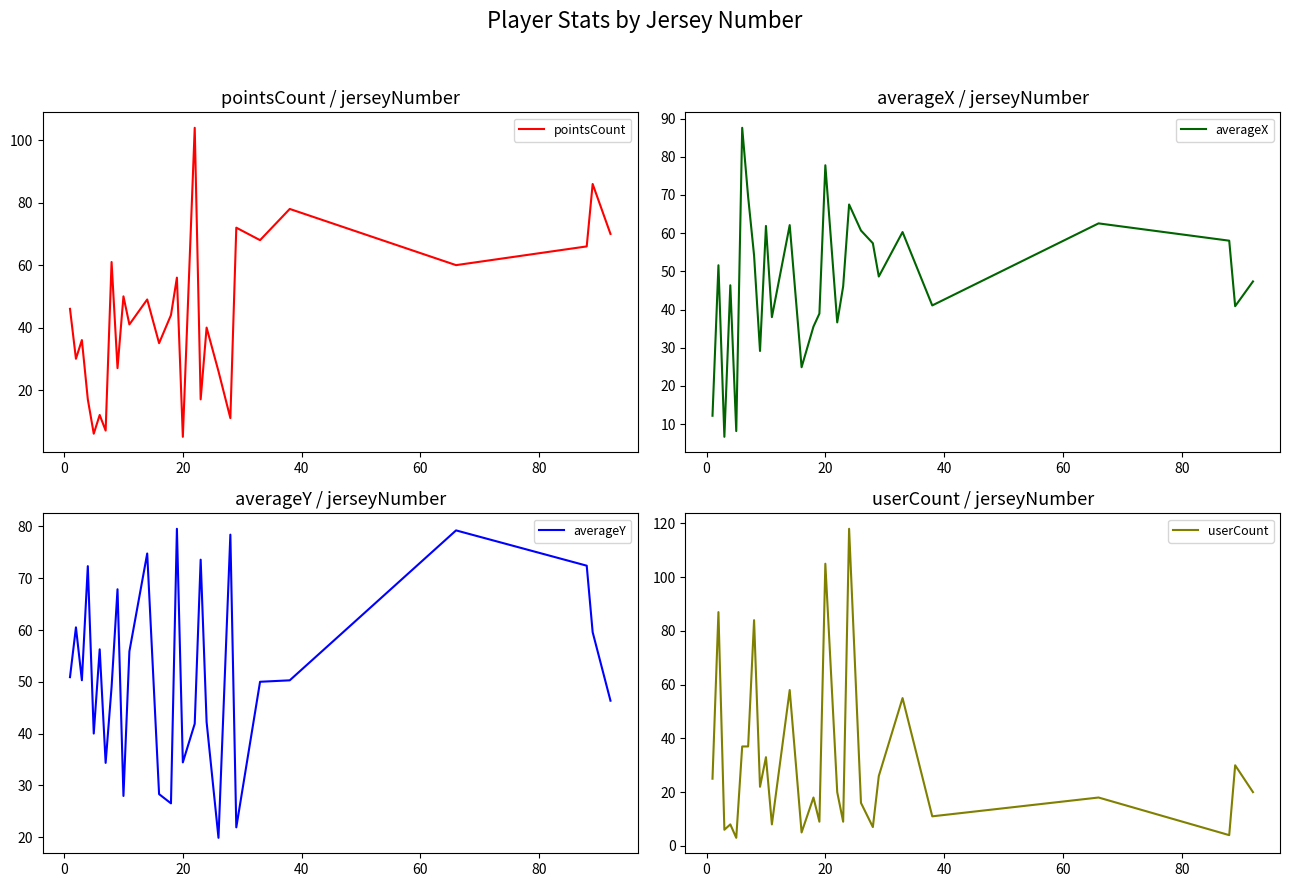

True or false: pointsCount has more than 2 interior local peaks.

True